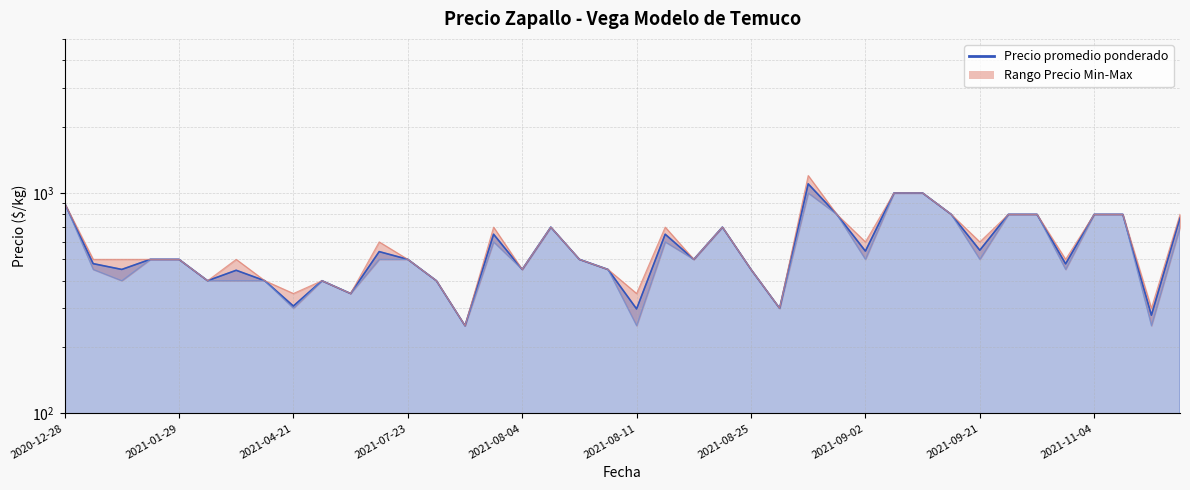

Rank the categories by value from highest to lowest.

26, 29, 30, 2020-12-28, 27, 31, 33, 34, 36, 37, 39, 17, 23, 15, 21, 32, 28, 11, 2021-07-23, 2021-08-04, 12, 18, 22, 2021-01-29, 35, 2021-04-21, 16, 19, 24, 2021-08-25, 2021-08-11, 2021-09-02, 2021-11-04, 13, 10, 2021-09-21, 25, 20, 38, 14